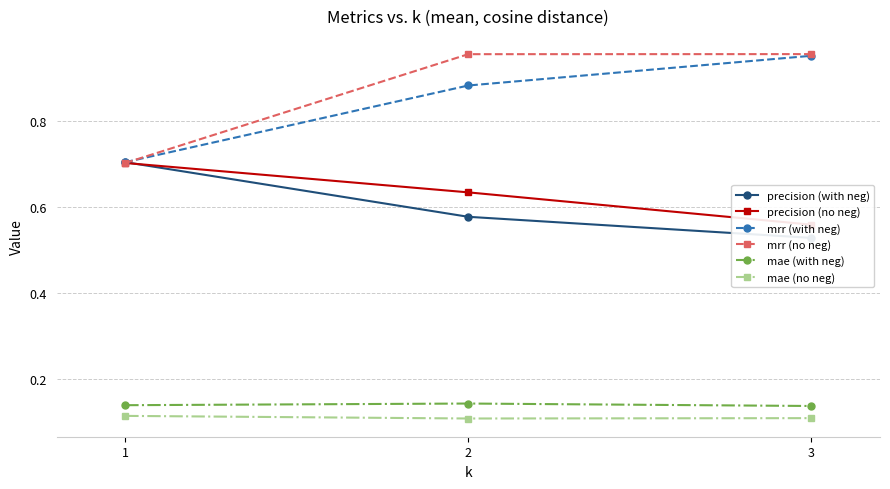

At which category is the sum across all series the highest?

2